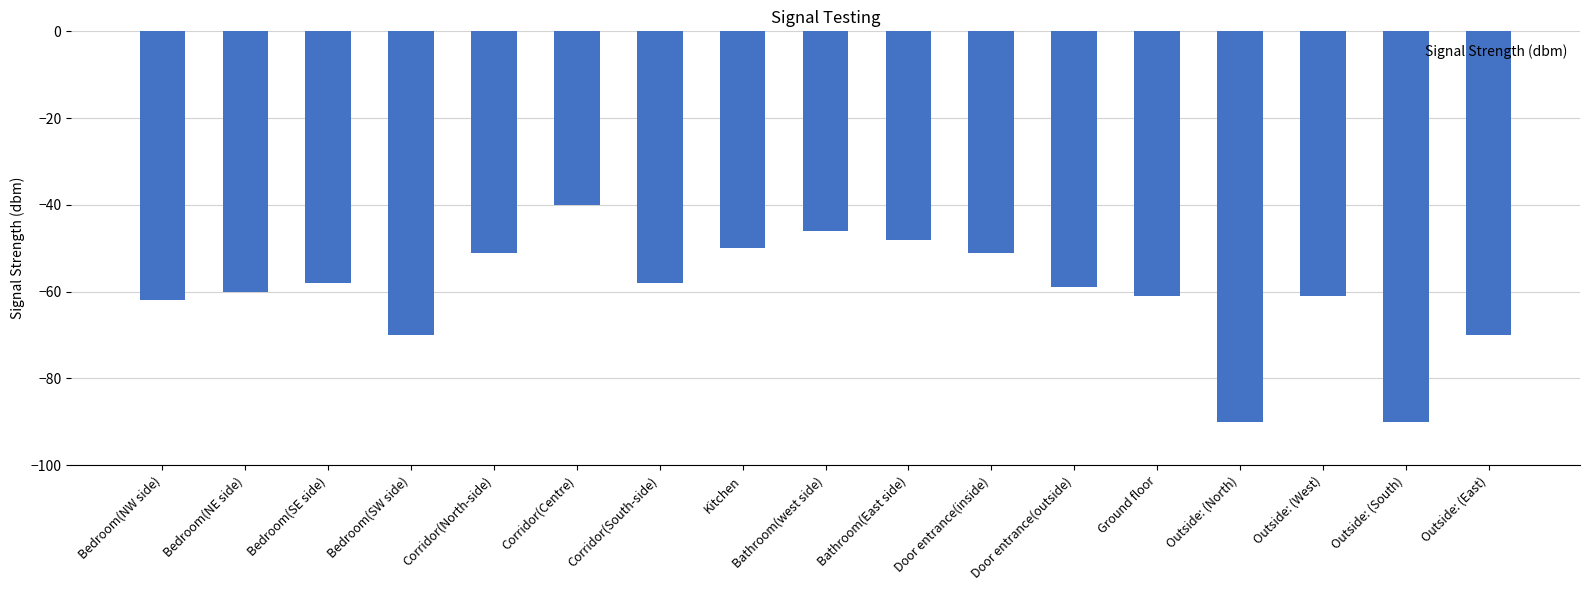

What is the sum of all values?

-1025